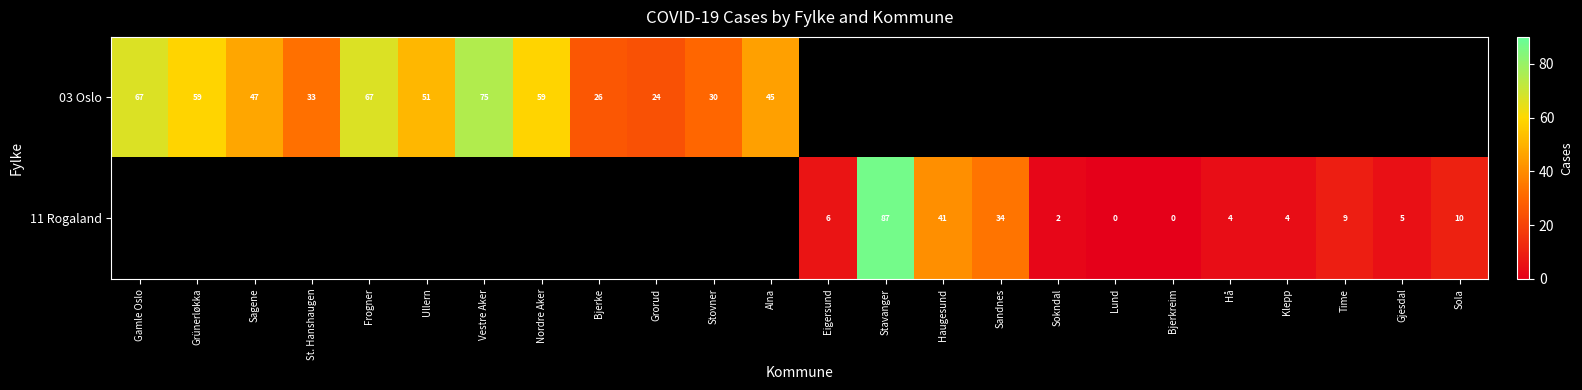

Is the value of 03 Oslo at Gamle Oslo greater than the value of 11 Rogaland at Sandnes?

Yes